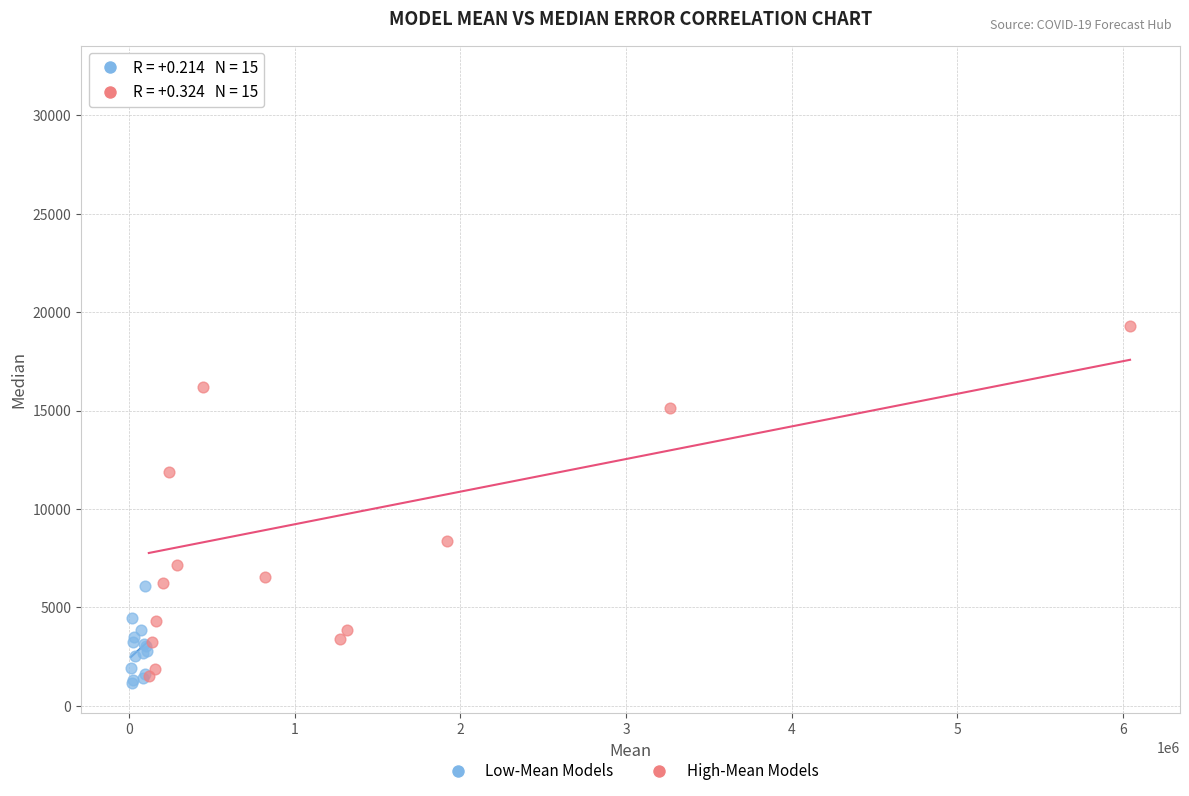

Which series reaches the minimum Y coordinate?

Low-Mean Models